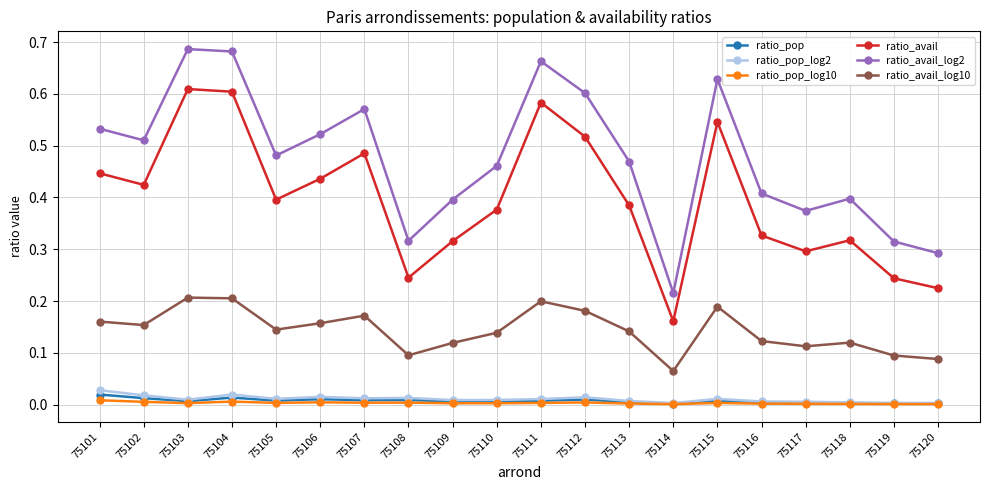

True or false: ratio_avail_log2 and ratio_avail cross at least once.

False